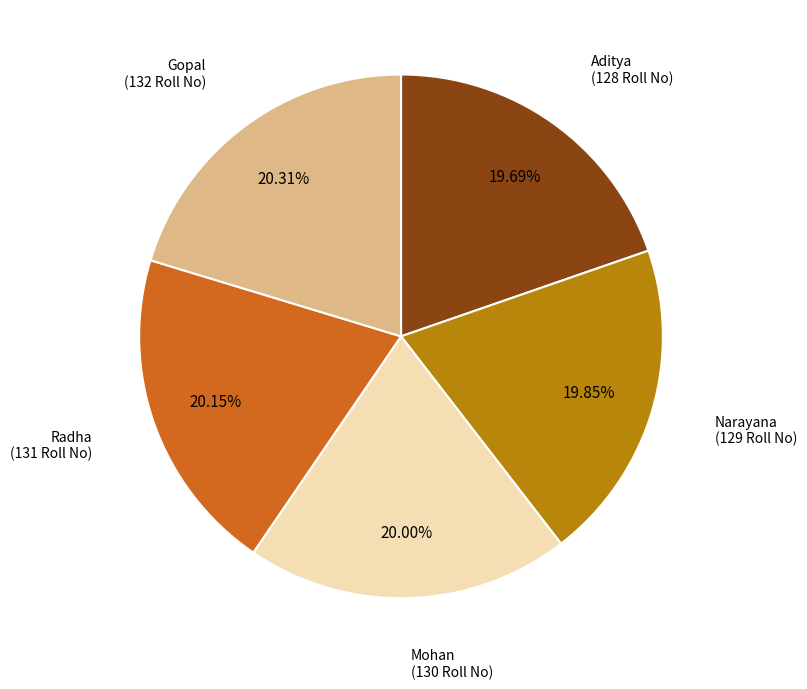

Is there any slice that represents more than half of the pie?

No